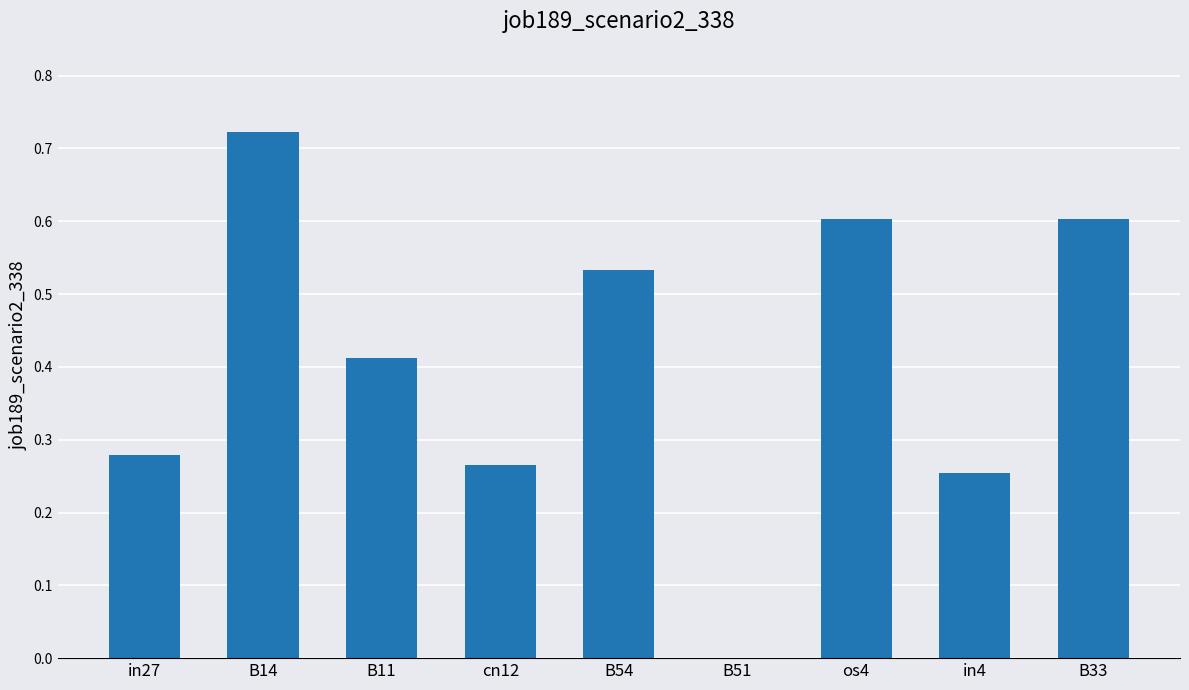

Which has a higher value, B14 or cn12?

B14